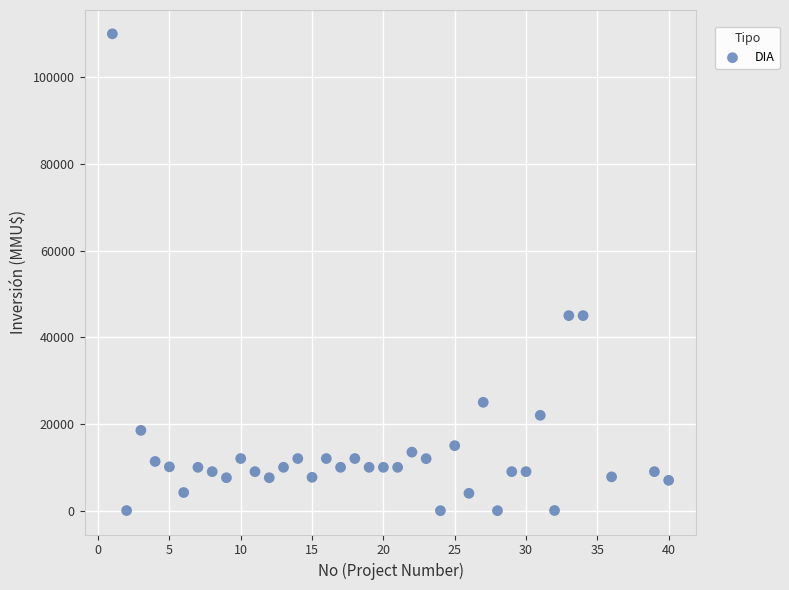

What is the range of X values (max minus min)?

39